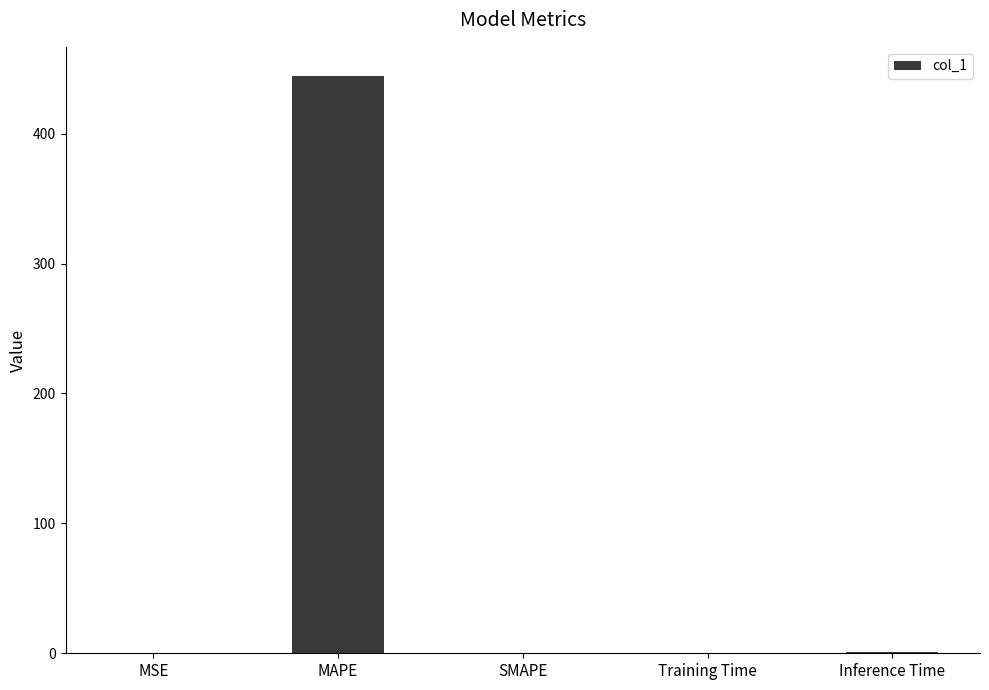

Count the number of categories in the chart.

5